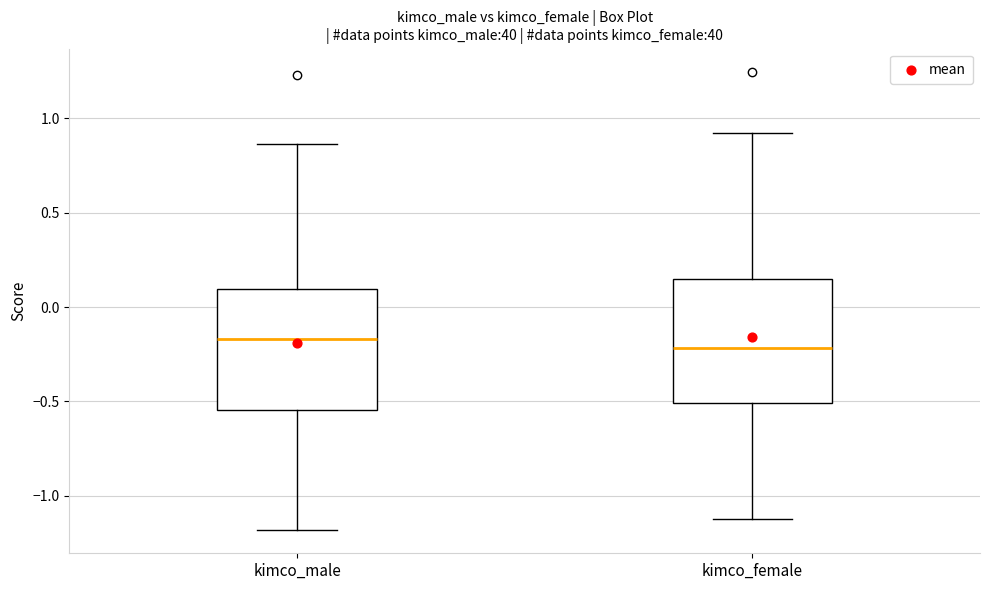

Where does the median line of the box for kimco_male sit on the y-axis? The values are not printed on the chart, so give them approximately, as read against the axis.

-0.15